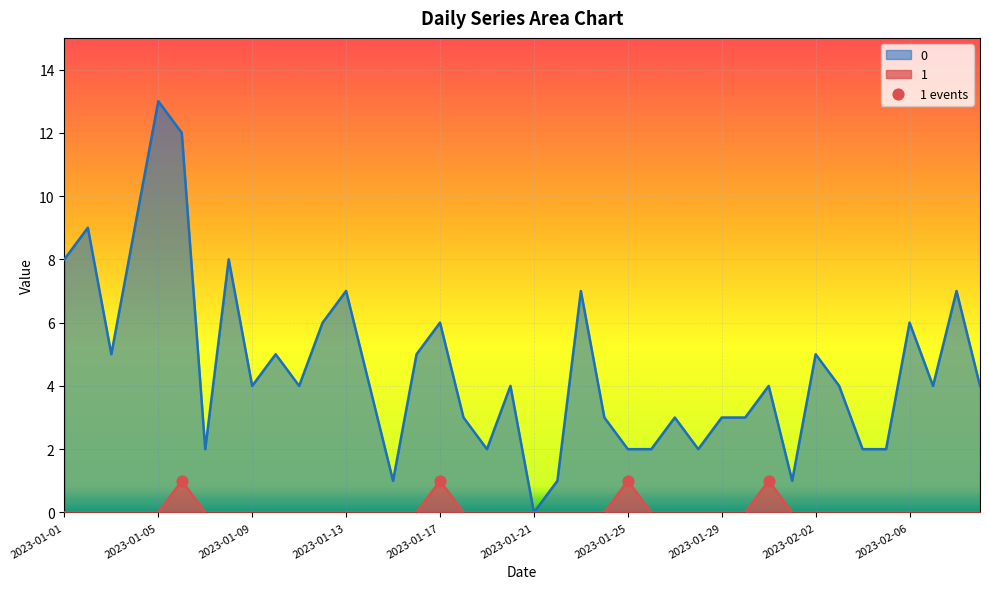

What are all the series names shown in the legend?

0, 1